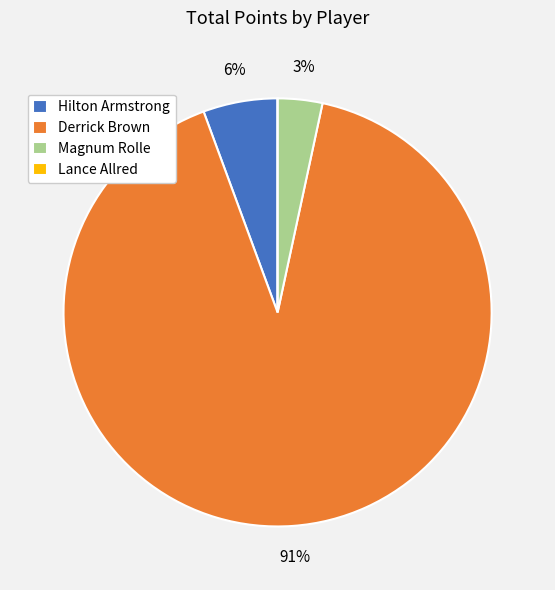

To the nearest percent, what percentage of the pie is Hilton Armstrong?

6%